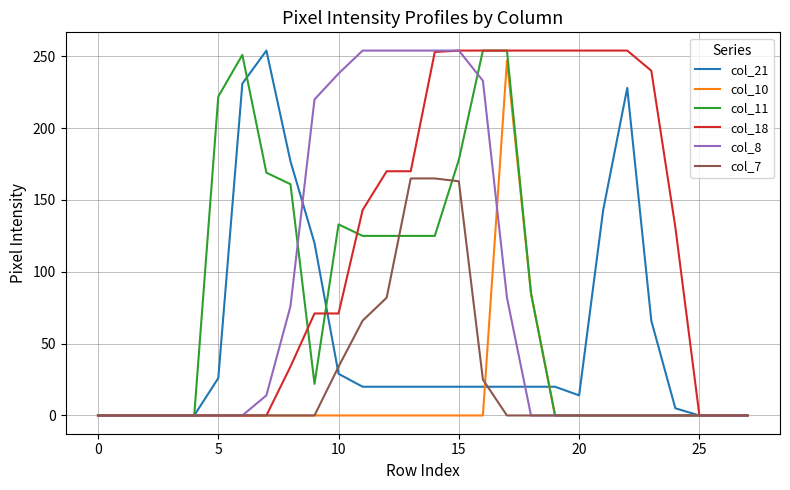

Which series has the largest total across all categories?

col_18